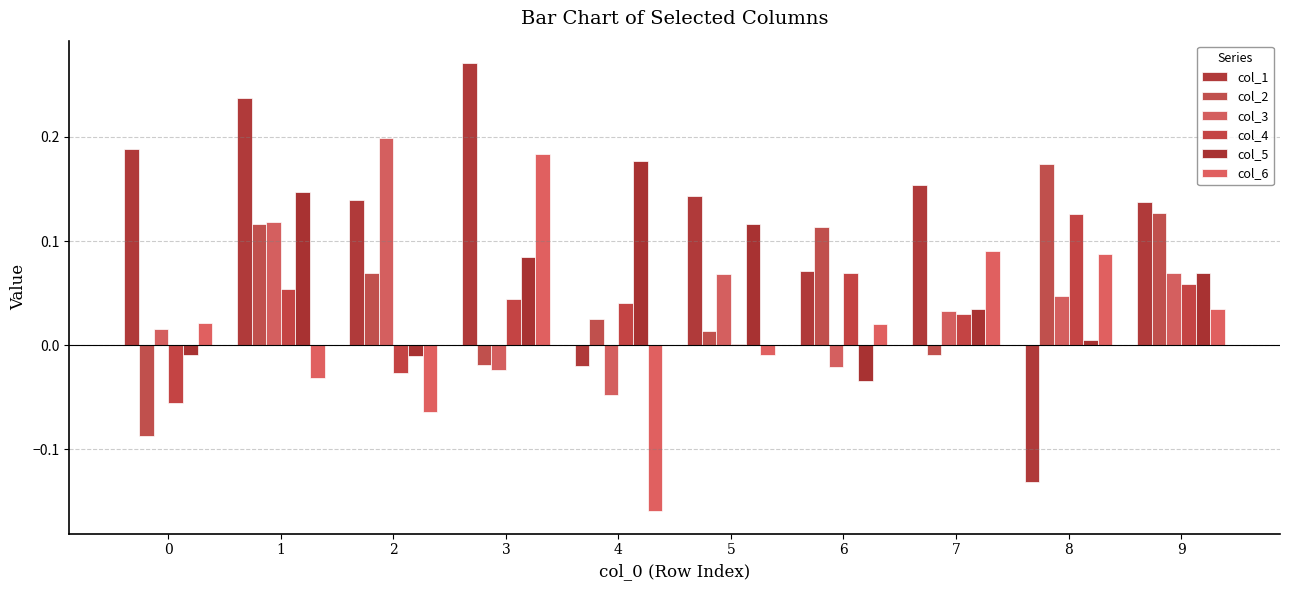

At which category is the sum across all series the highest?

1